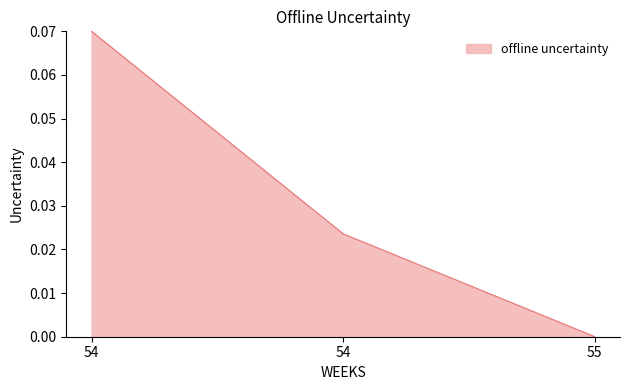

At which category does the chart reach its peak across all series?

54